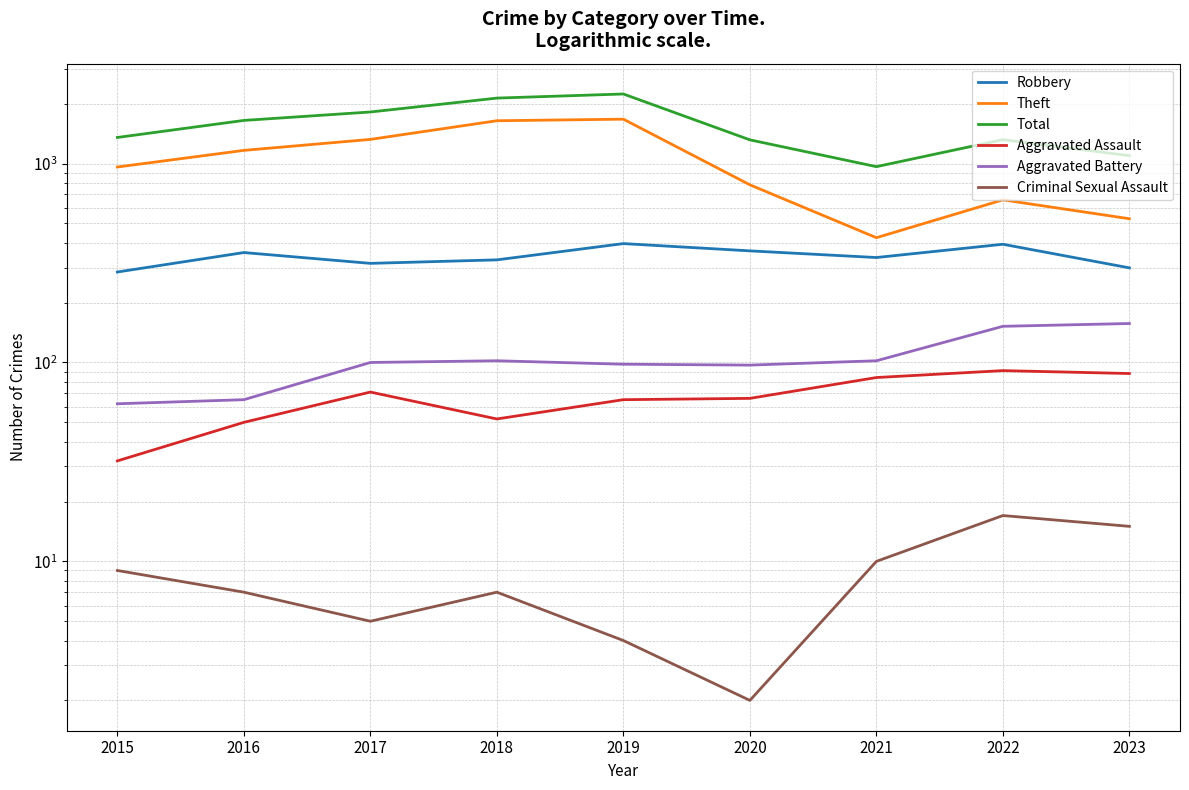

How many lines are shown in the chart?

6